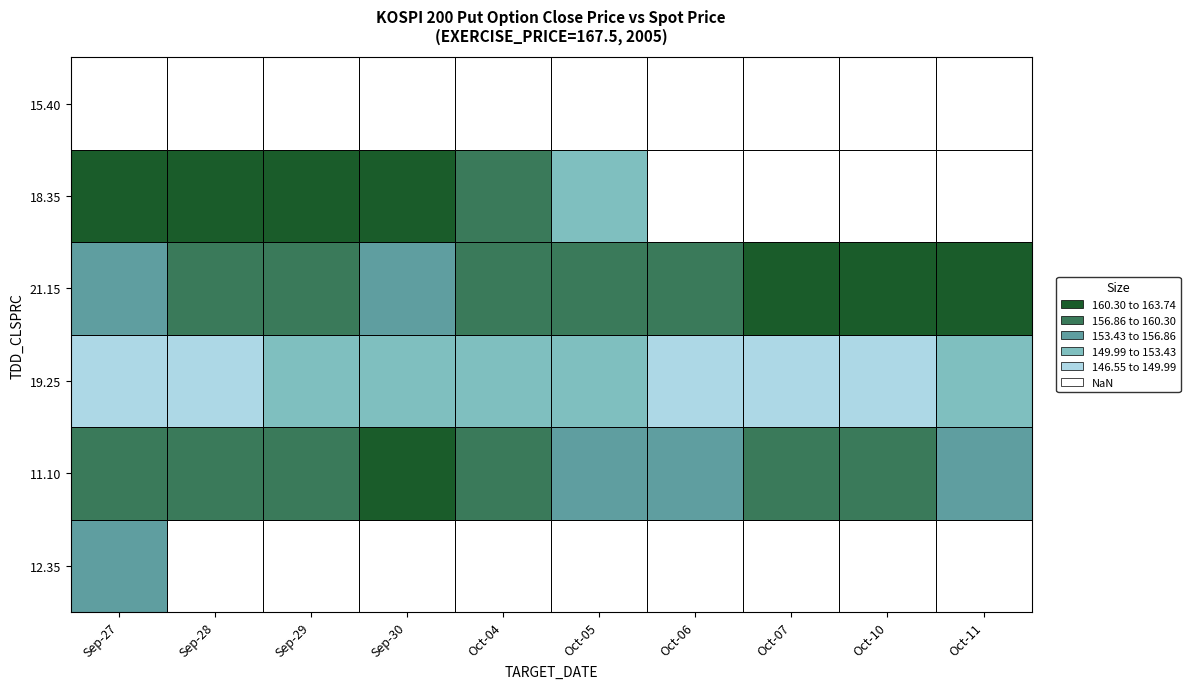

The value of 19.25 at 9 is 153.0. True or false?

True